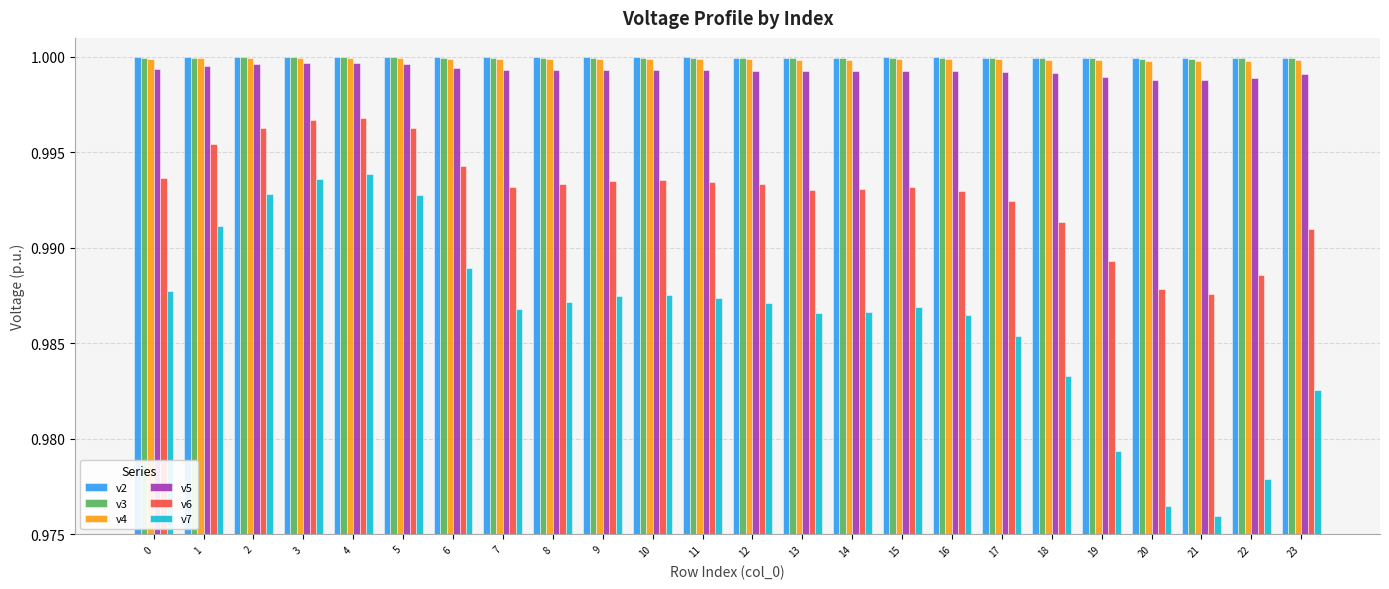

What is the sum of the v6 values at 3 and 11?

2.0